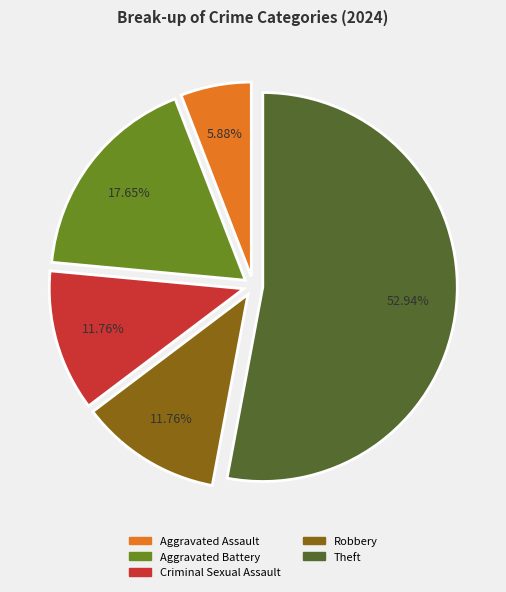

Is there a majority slice in this chart?

Yes